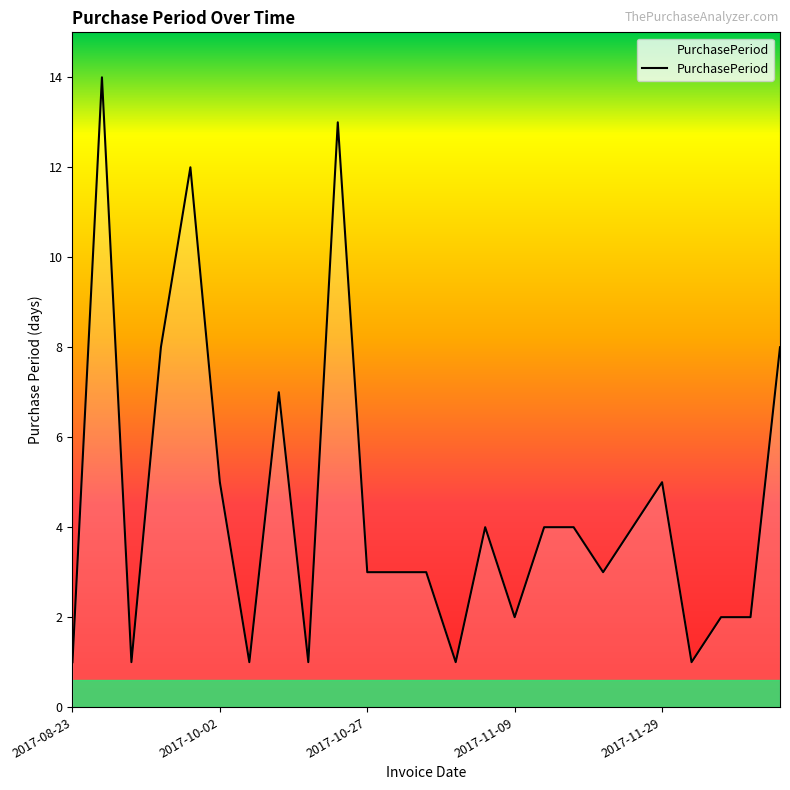

What is the greatest value displayed?

14